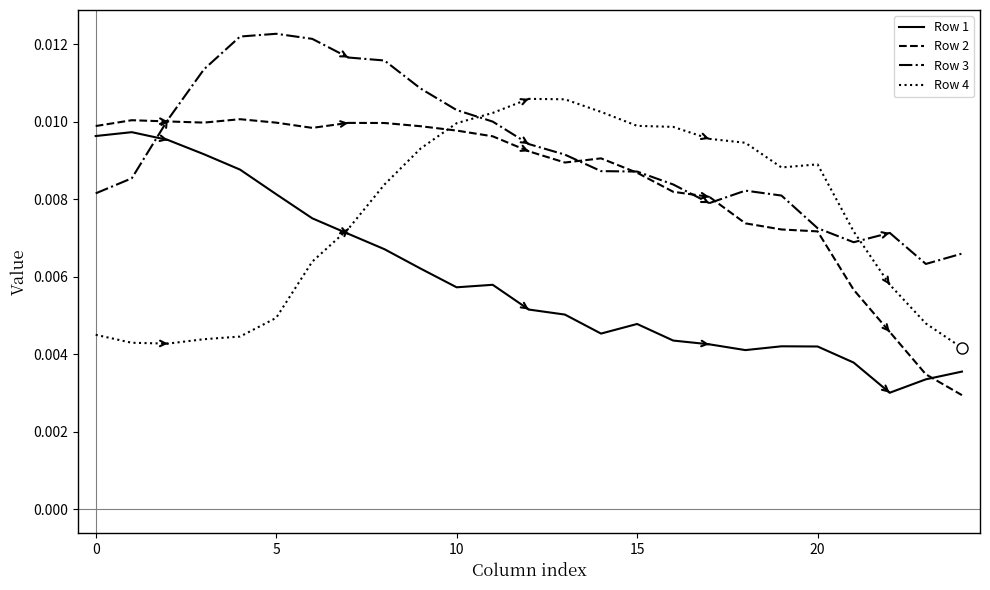

Which series ends up on top after the final intersection of Row 4 and Row 3?

Row 3